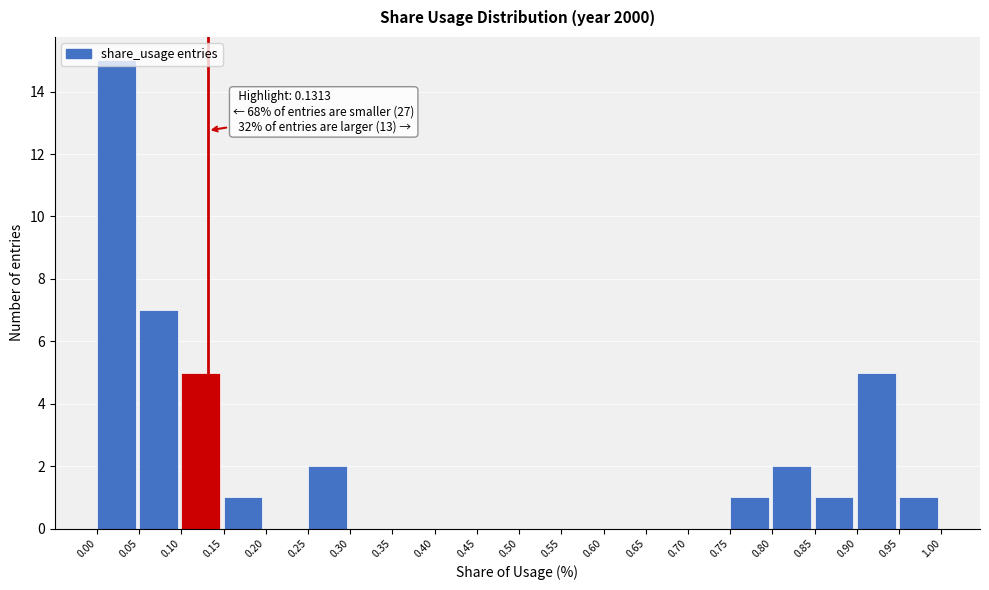

Which range on the x-axis has the tallest bar?

0.00 to 0.05